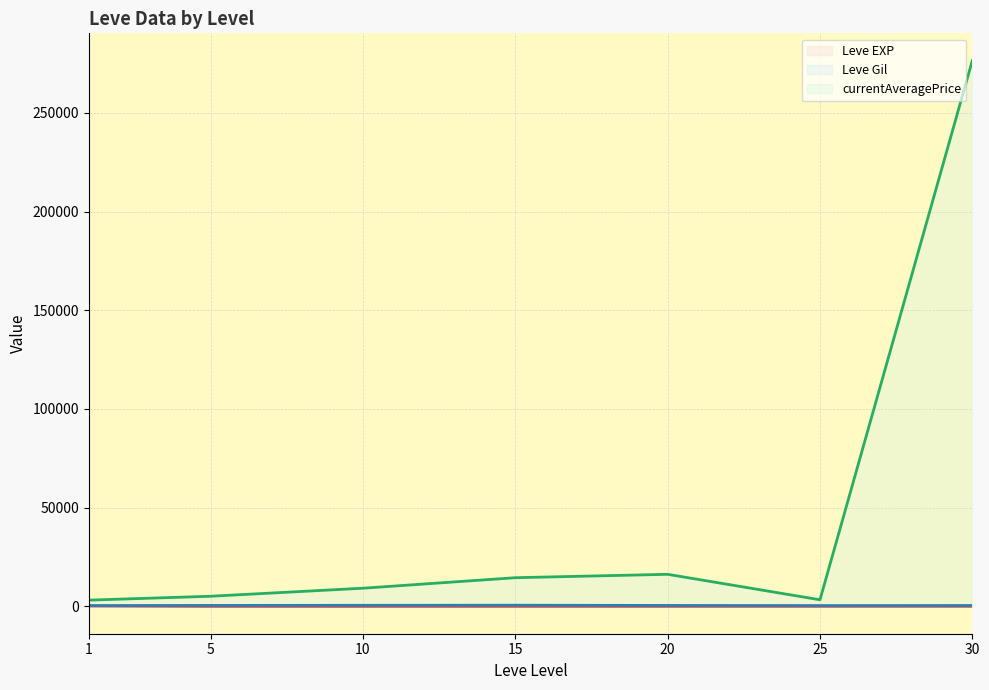

At which label does currentAveragePrice (line) first exceed 9227?

10